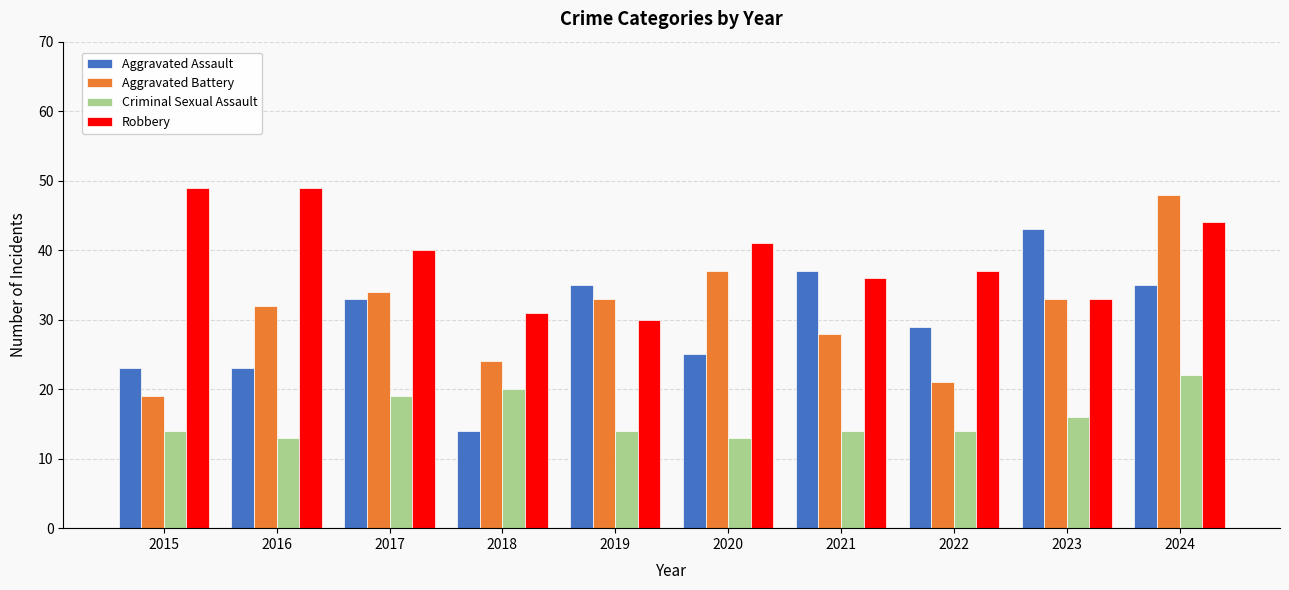

What is the value of the Criminal Sexual Assault bar at the 6th from the left?

13